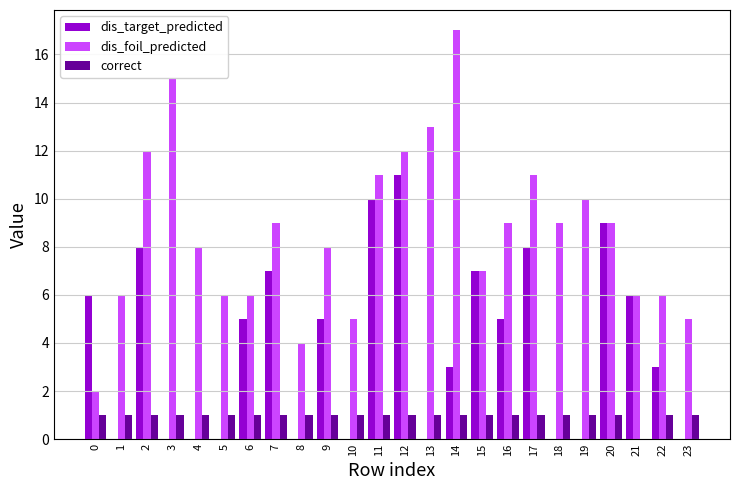

Is the value of dis_target_predicted at 2 greater than the value of dis_foil_predicted at 3?

No